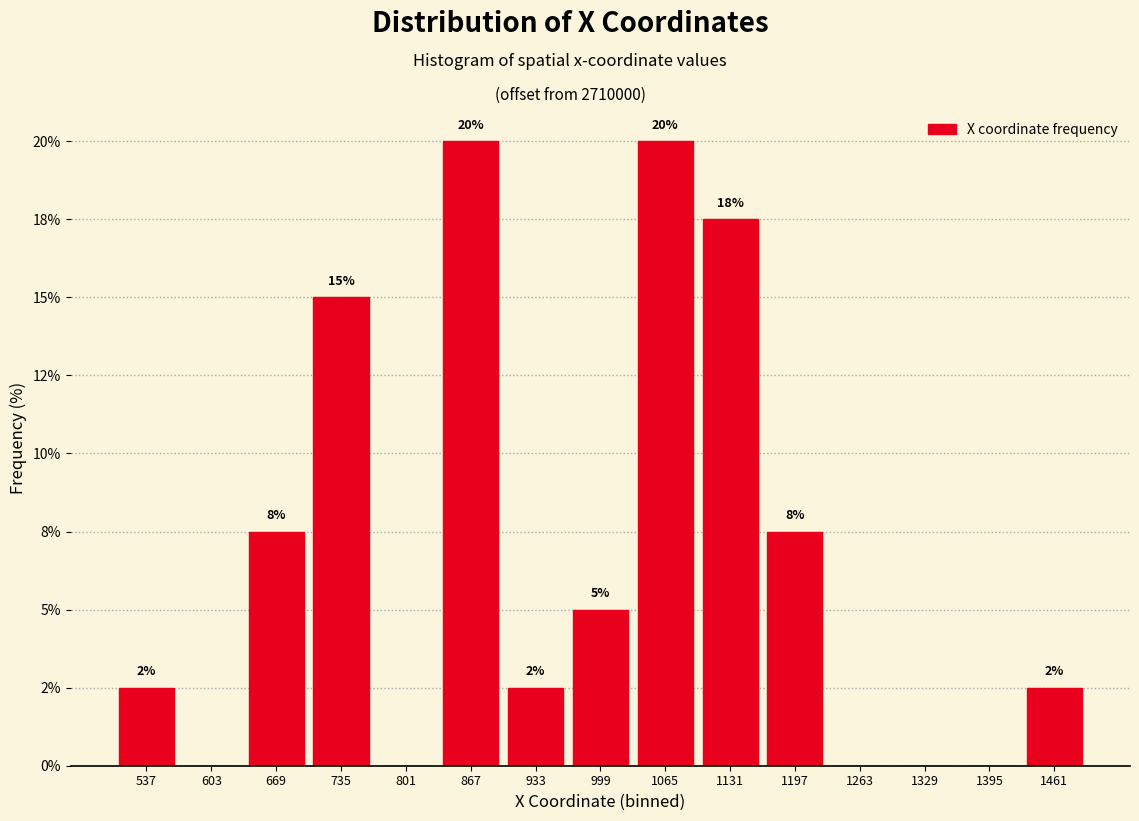

Are the bars horizontal?

No